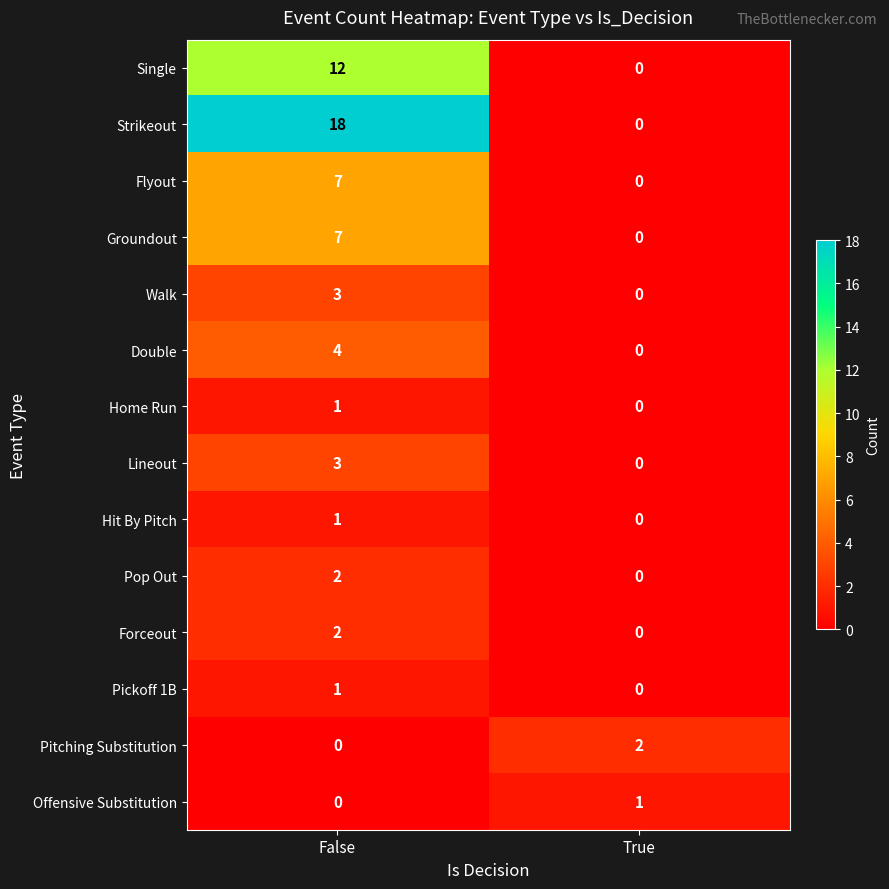

At which label does Forceout reach its minimum?

True